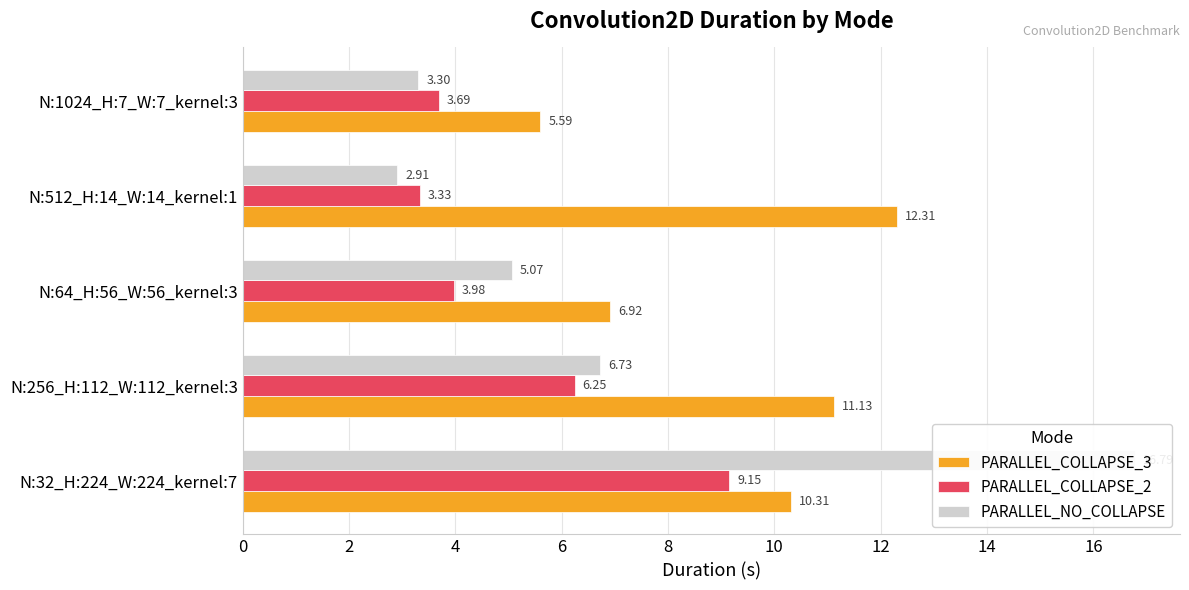

How many groups of bars are there?

5